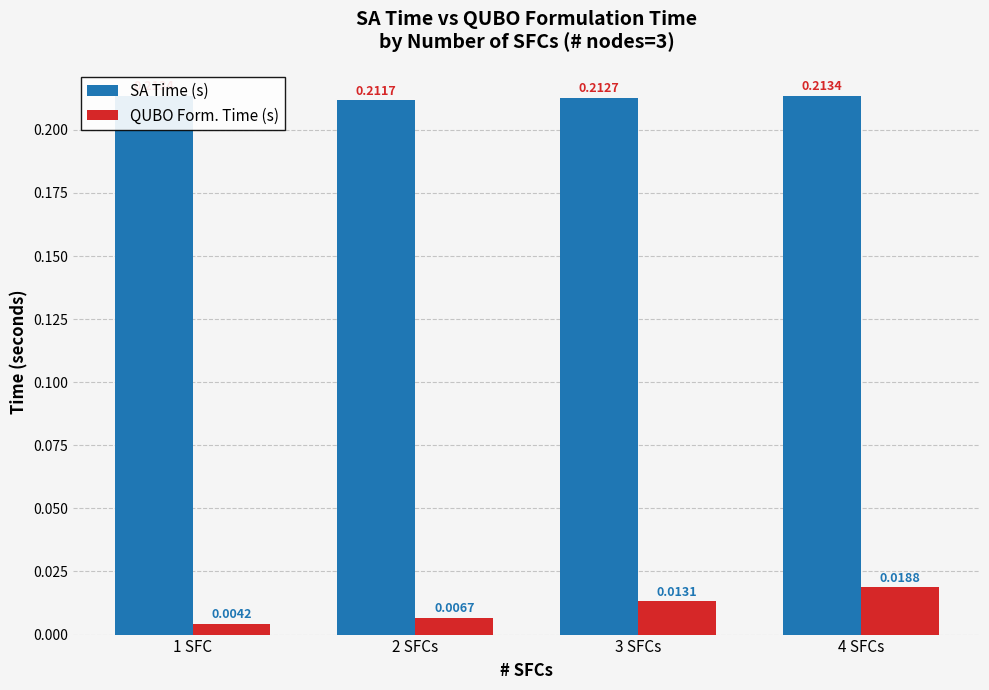

What is the label of the 1st bar from the left?

1 SFC